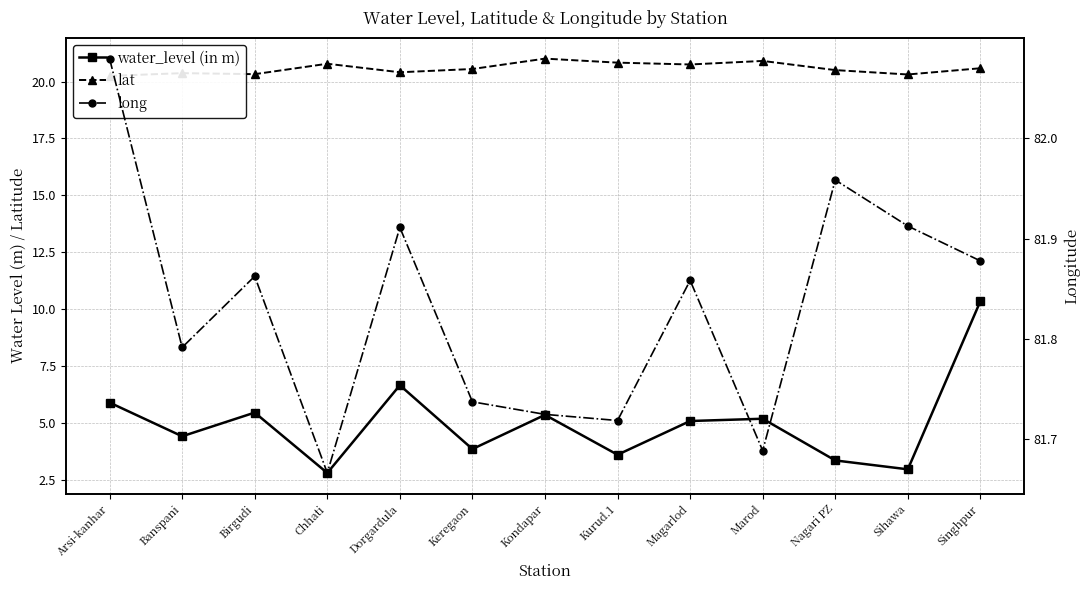

At how many categories does at least one series exceed 40?

13